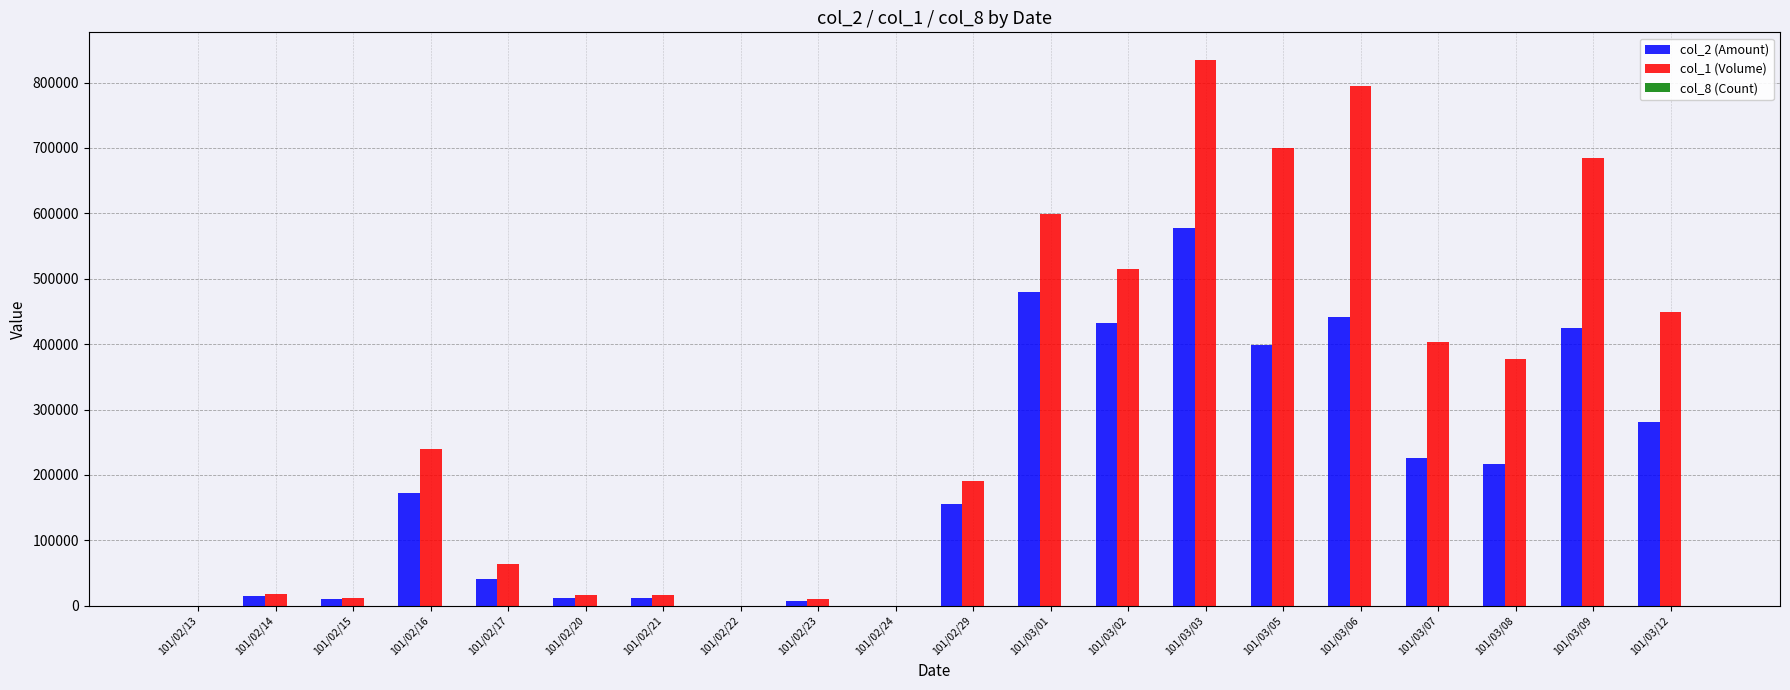

At which label does col_1 (Volume) reach its peak?

101/03/03